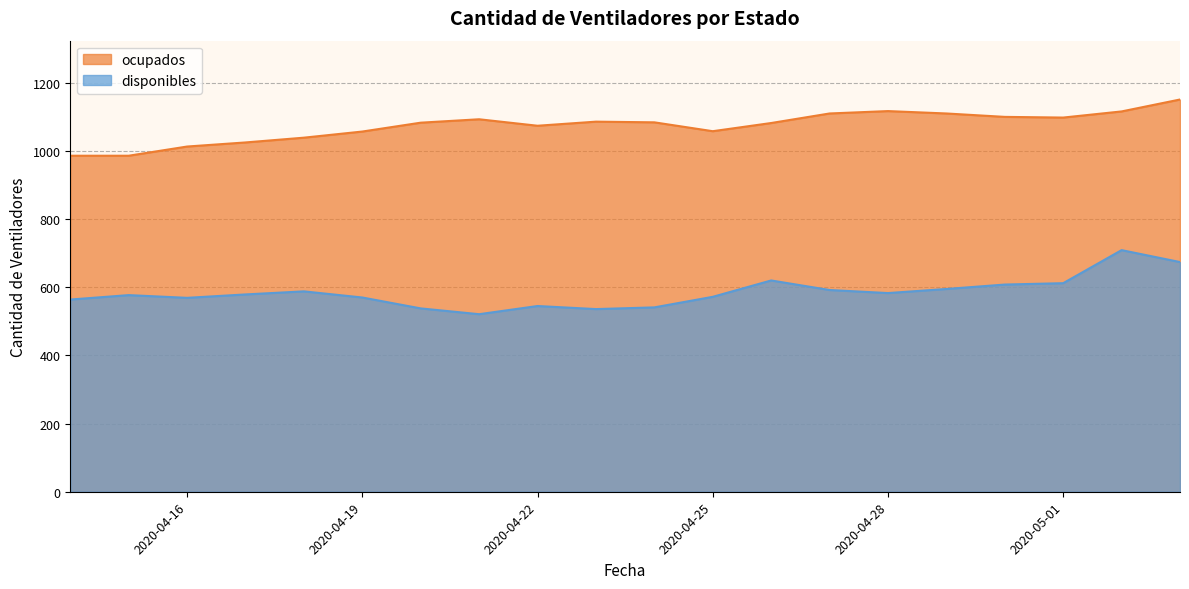

Between 2020-04-17 and 2020-04-18, which series saw the biggest shift?

ocupados